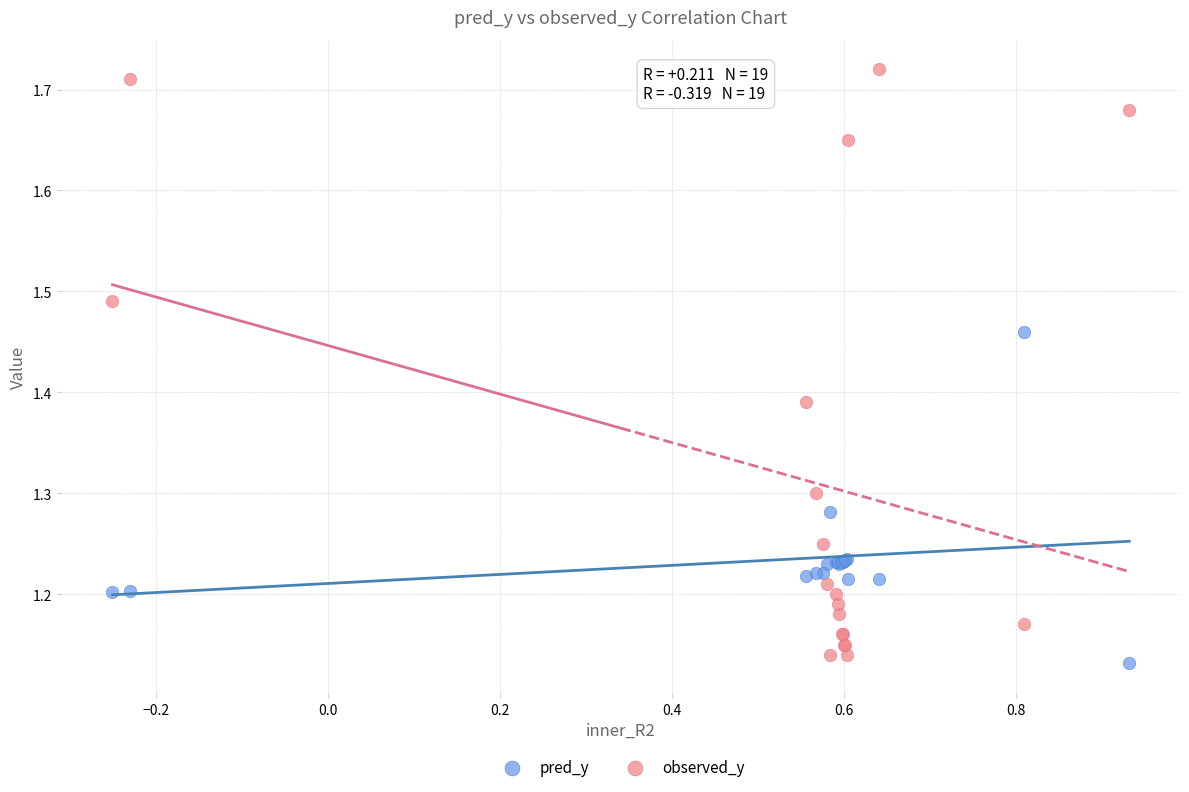

What are all the series names shown in the legend?

pred_y, observed_y